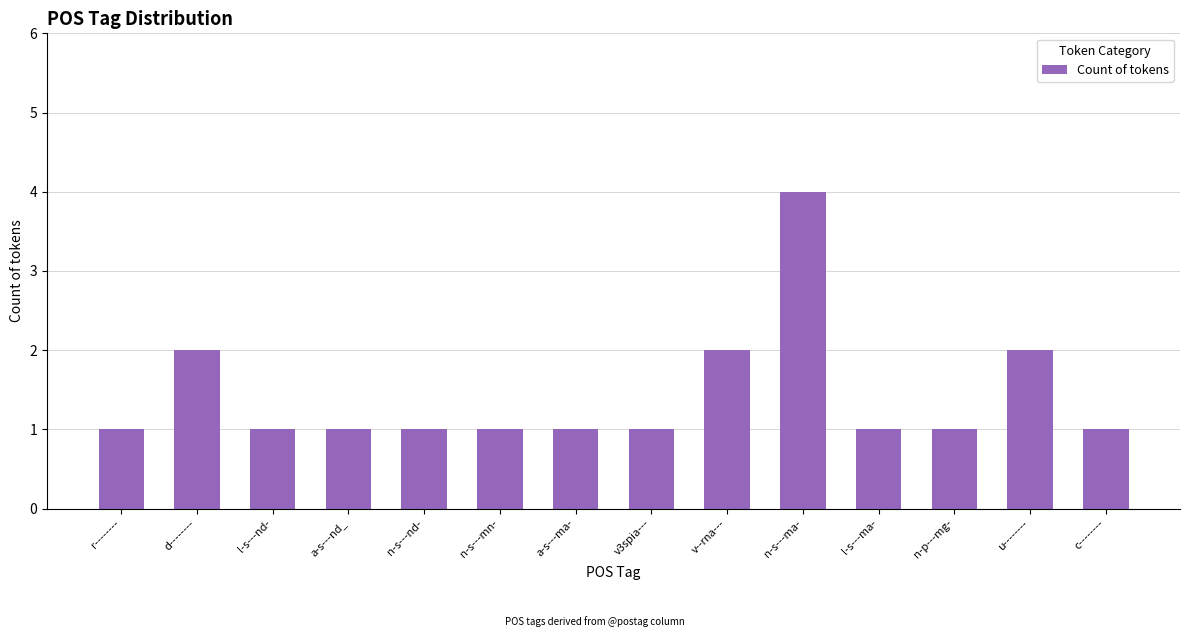

Count the values in the range 1 to 2.

13